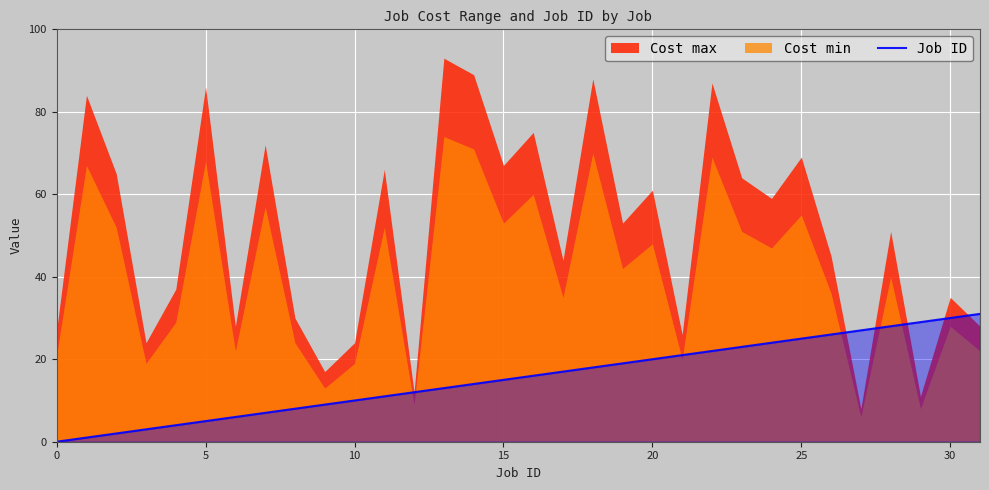

The value of Job ID at 10 is 10. True or false?

True